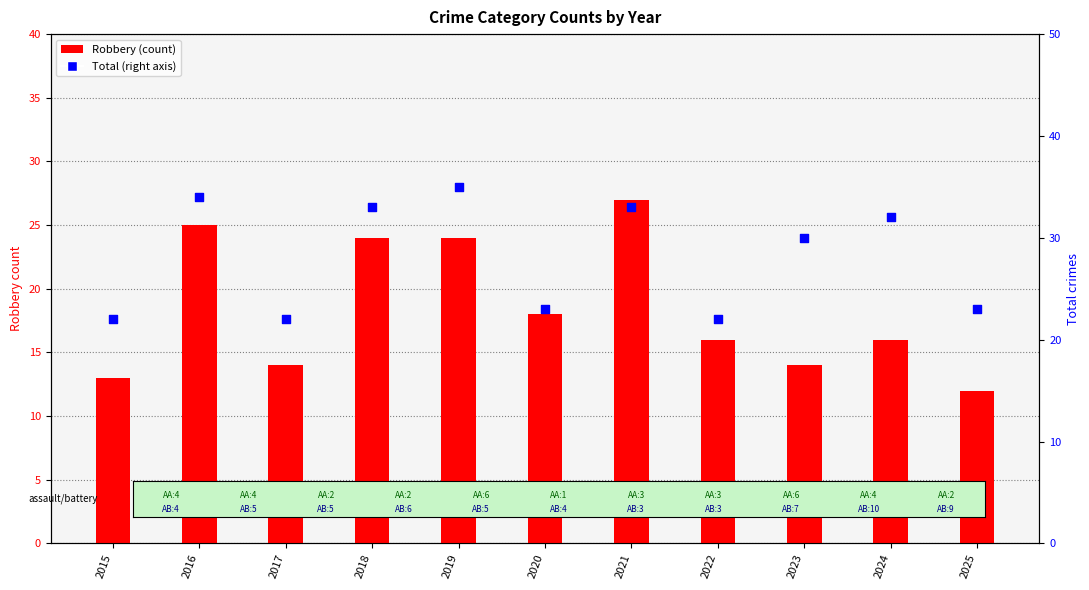

Which series has the widest spread of Y values?

Robbery (count)